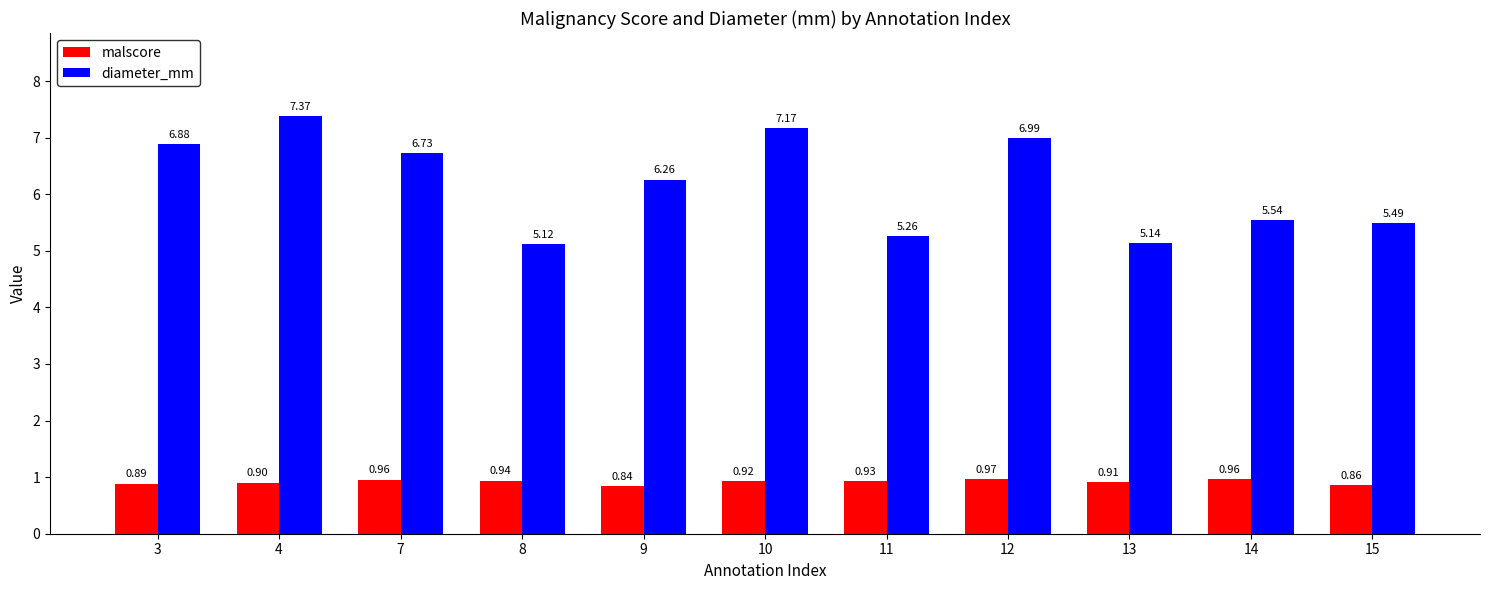

What is the value of the diameter_mm bar at the 1st from the left?

6.9